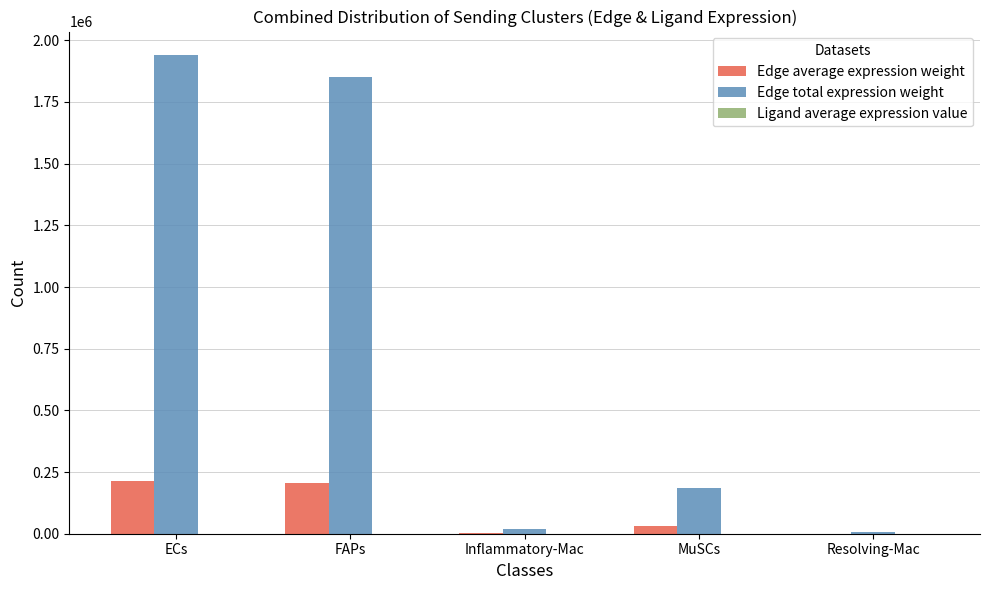

At which label is Edge total expression weight closest to 972659?

MuSCs